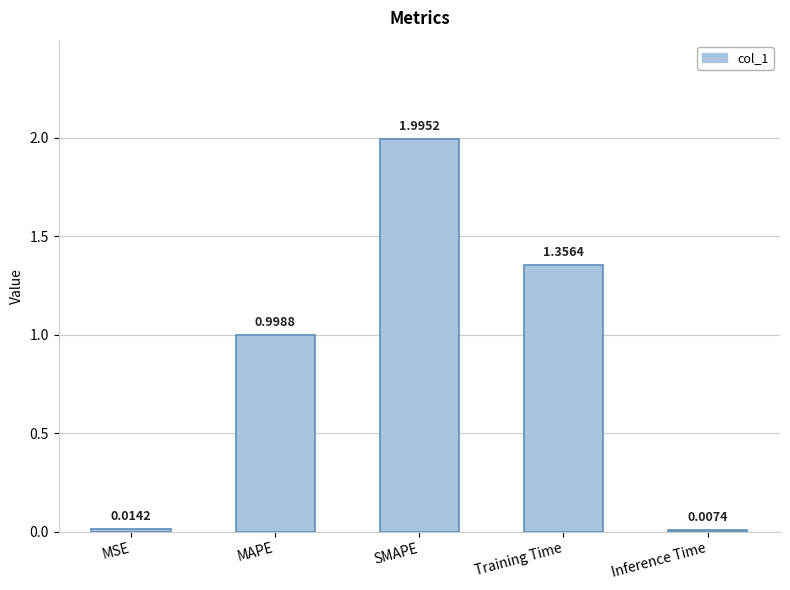

Is it true that the value at SMAPE is 0.6?

False